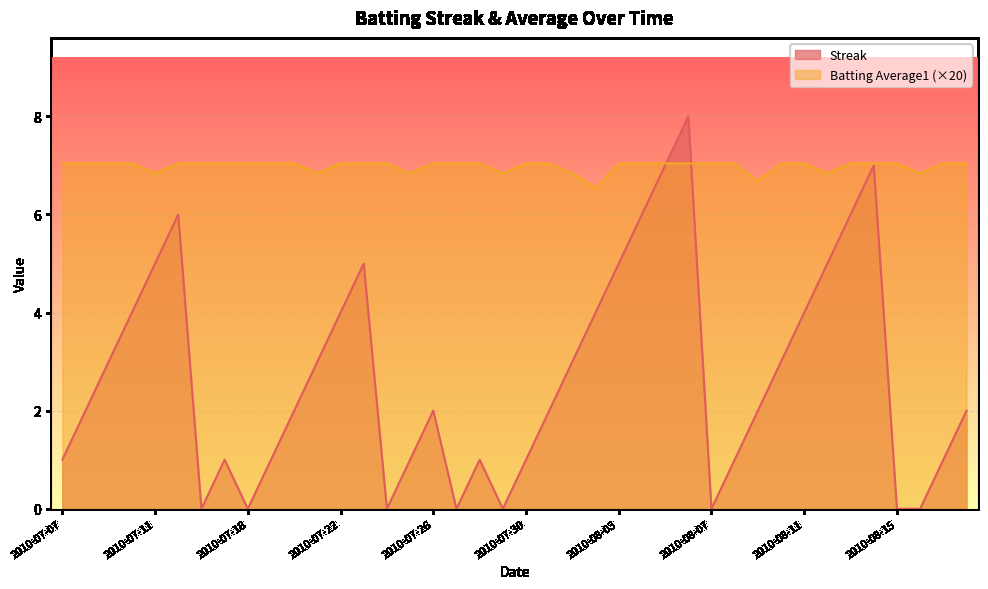

The Batting Average1 series shows 9.0 at 2010-07-29. True or false?

False